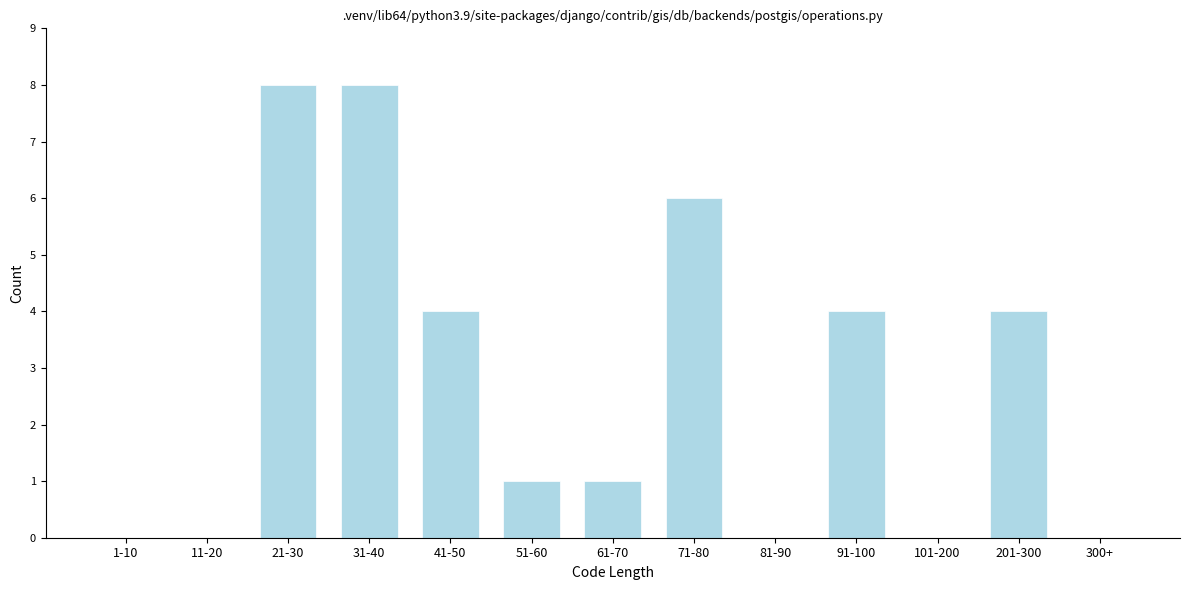

Reading left to right, list all the values displayed in this chart.

1-10=0	11-20=0	21-30=8	31-40=8	41-50=4	51-60=1	61-70=1	71-80=6	81-90=0	91-100=4	101-200=0	201-300=4	300+=0